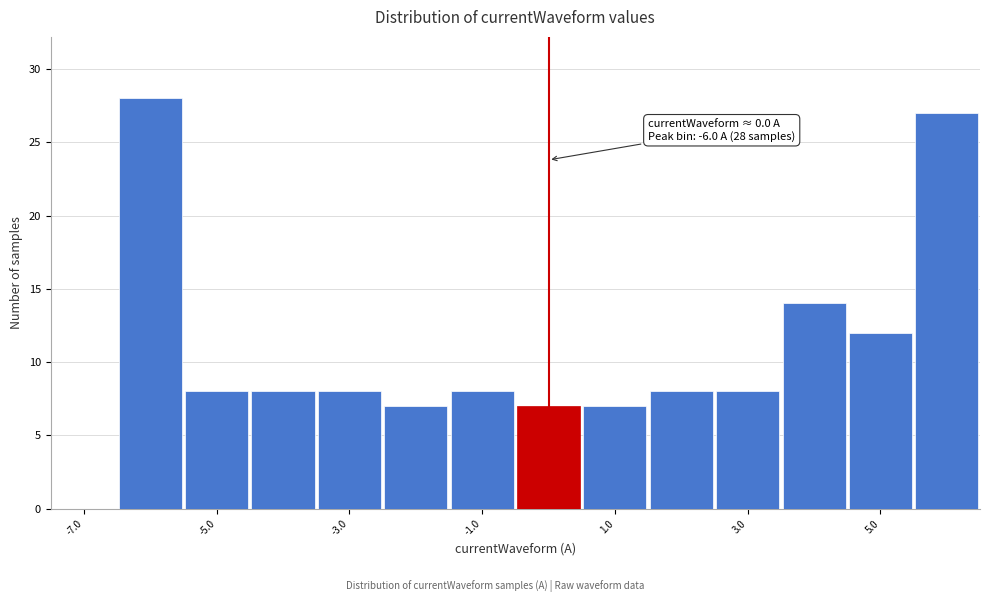

Over which range of the x-axis is the bar tallest?

-6.5 to -5.5